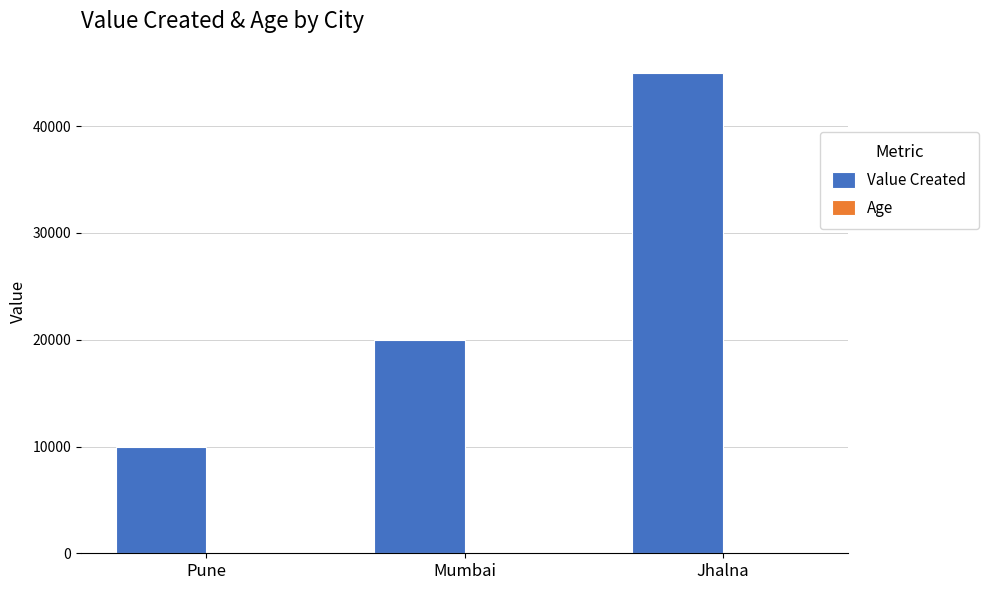

What is the sum of the Value Created values at Jhalna and Pune?

55000